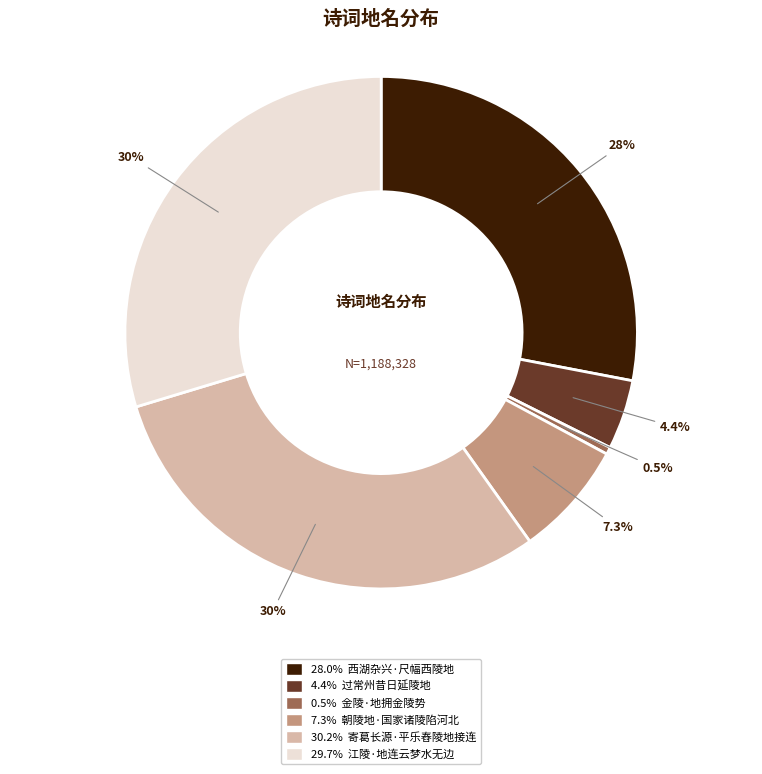

Is there a majority slice in this chart?

No